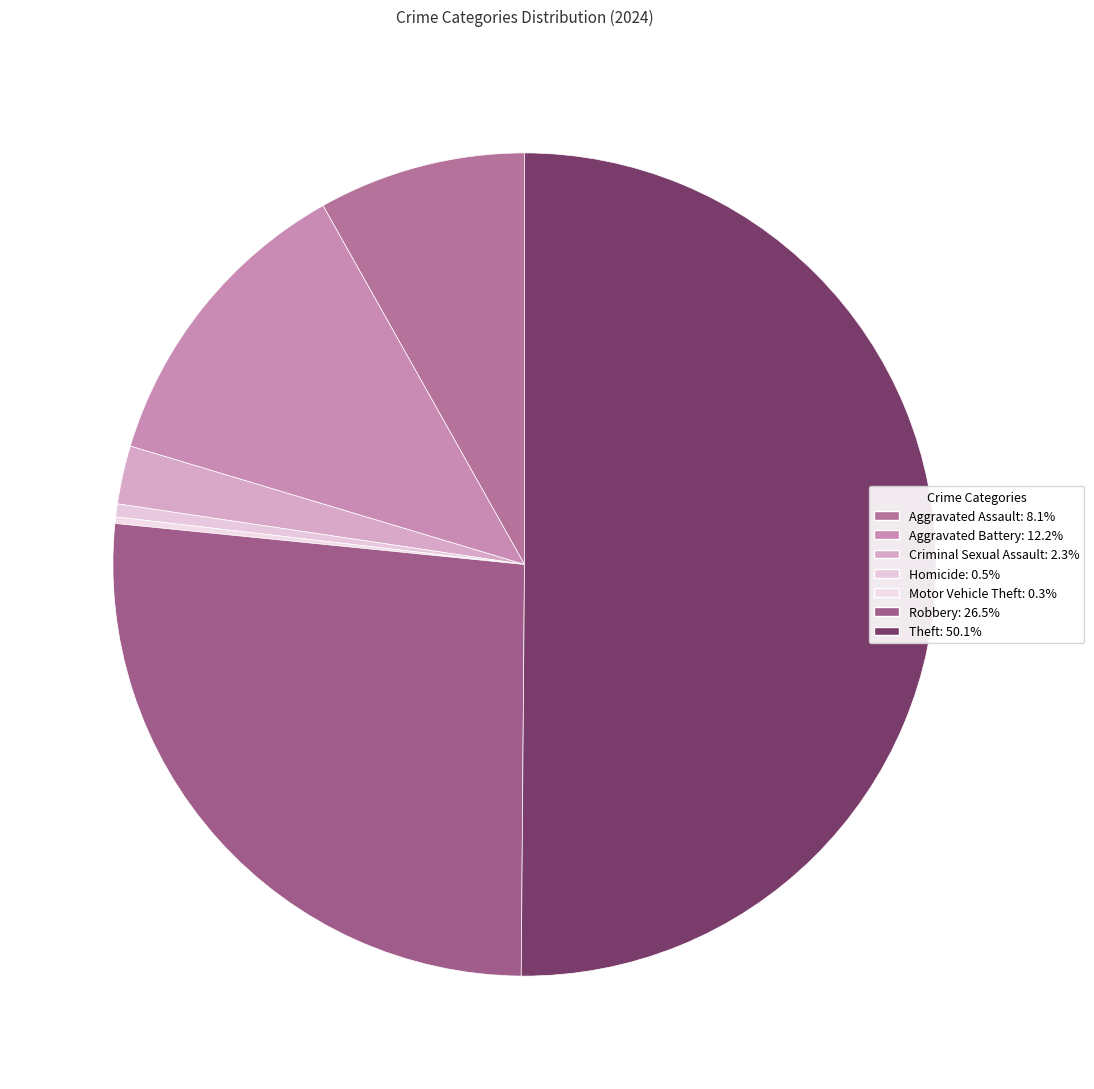

Rank the categories by value from lowest to highest.

Motor Vehicle Theft, Homicide, Criminal Sexual Assault, Aggravated Assault, Aggravated Battery, Robbery, Theft